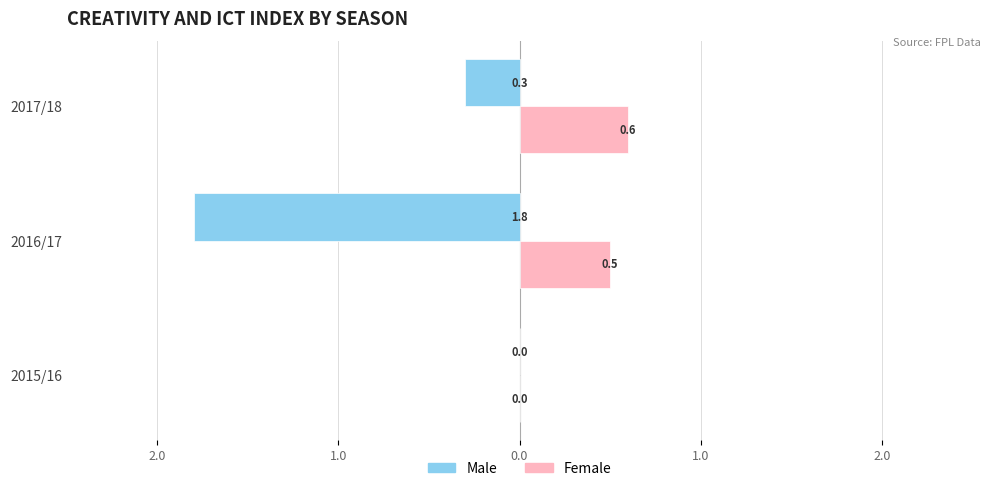

What are all the series names shown in the legend?

Male, Female